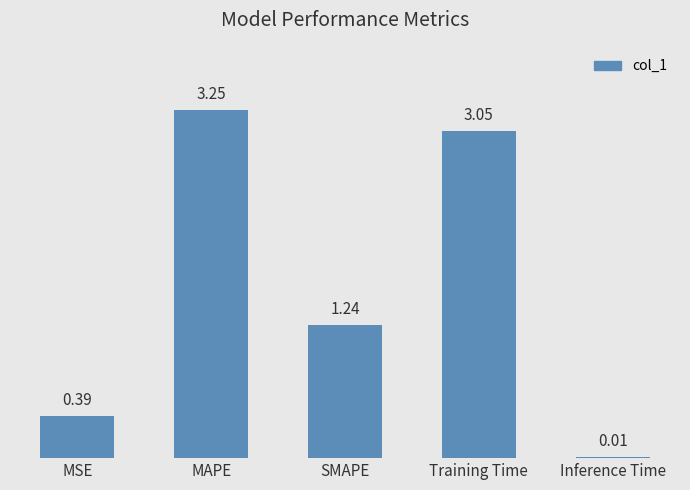

True or false: the data shows 1.3 at MAPE.

False